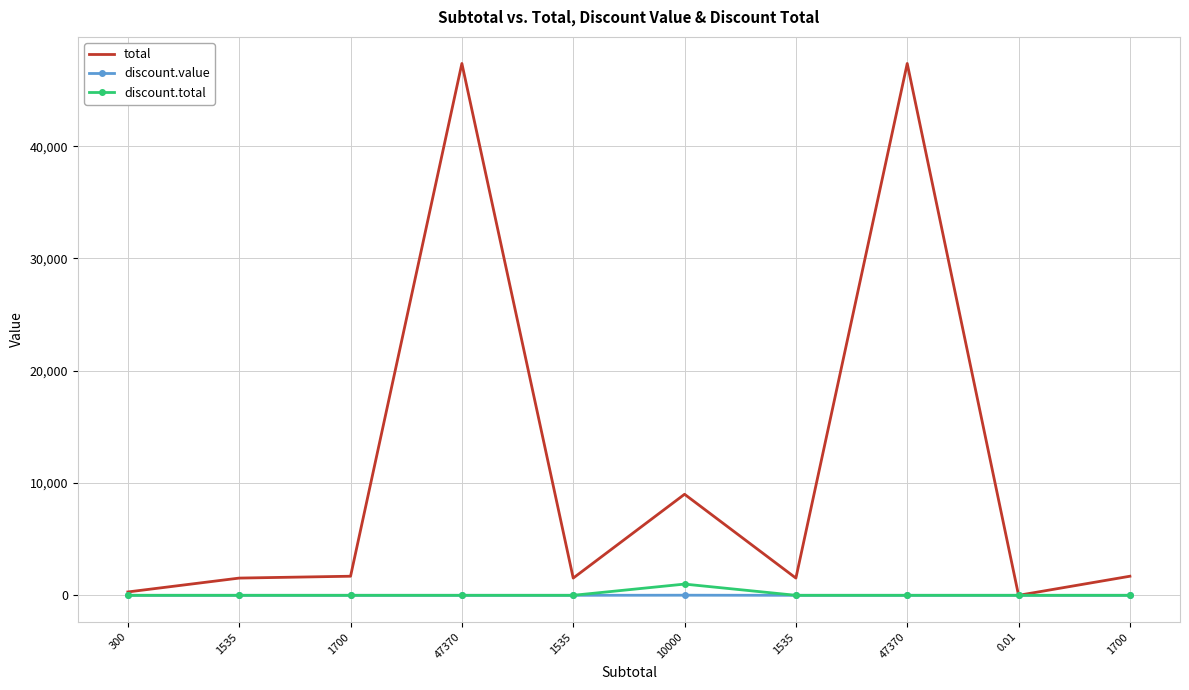

True or false: total has more than 1 interior local peaks.

True